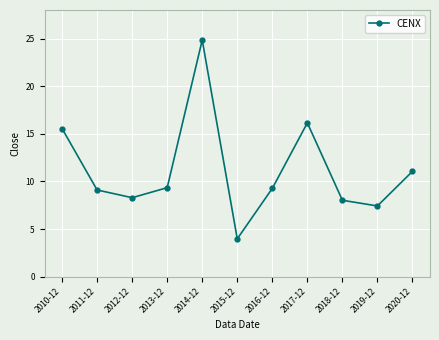

How many lines are shown in the chart?

1